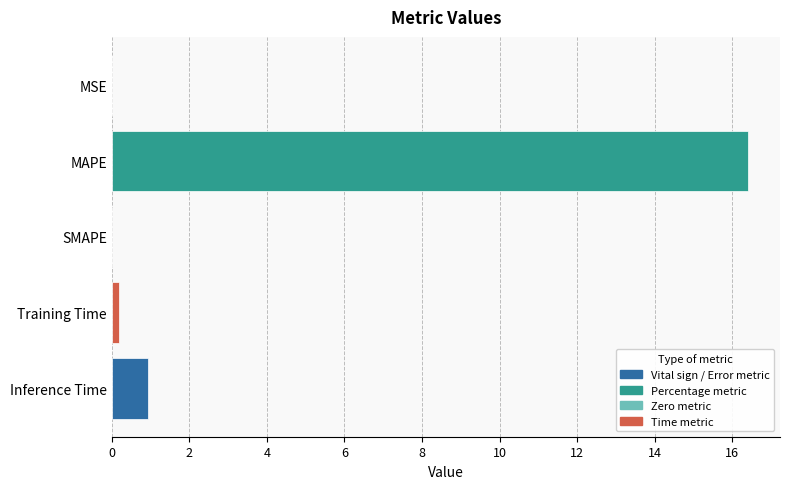

What is the greatest value displayed?

16.4